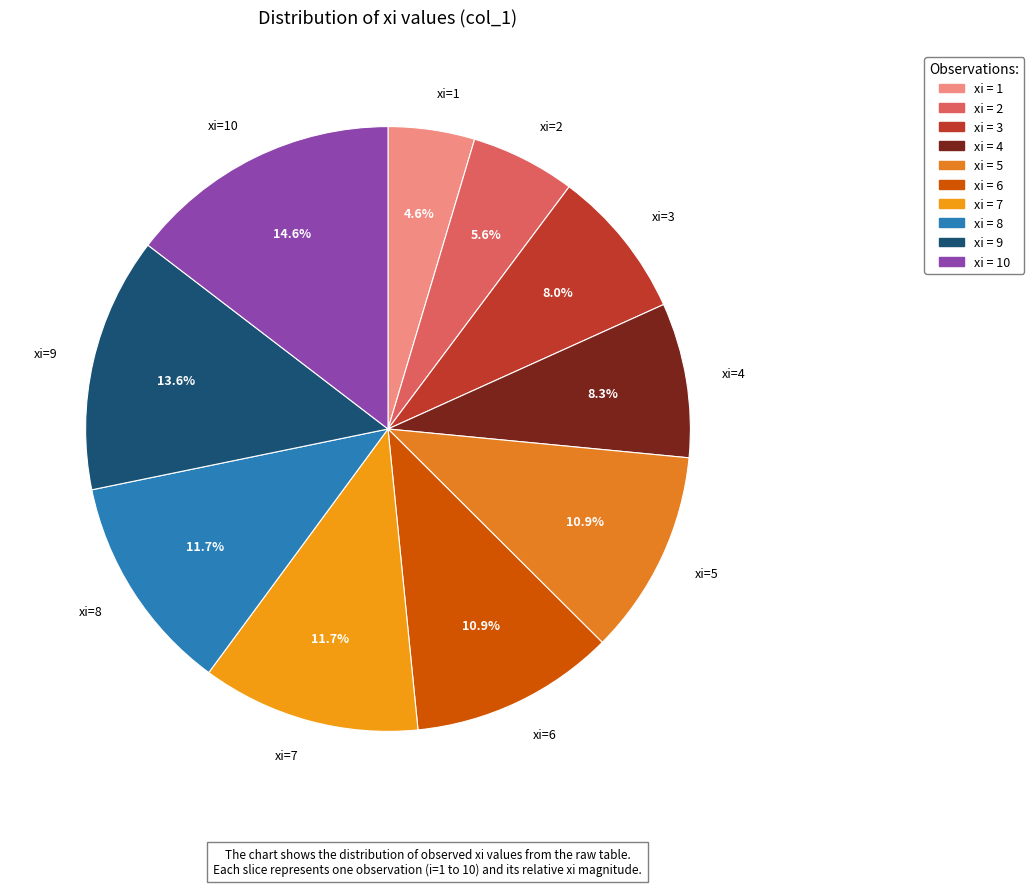

Is xi=9 the majority of the pie?

No